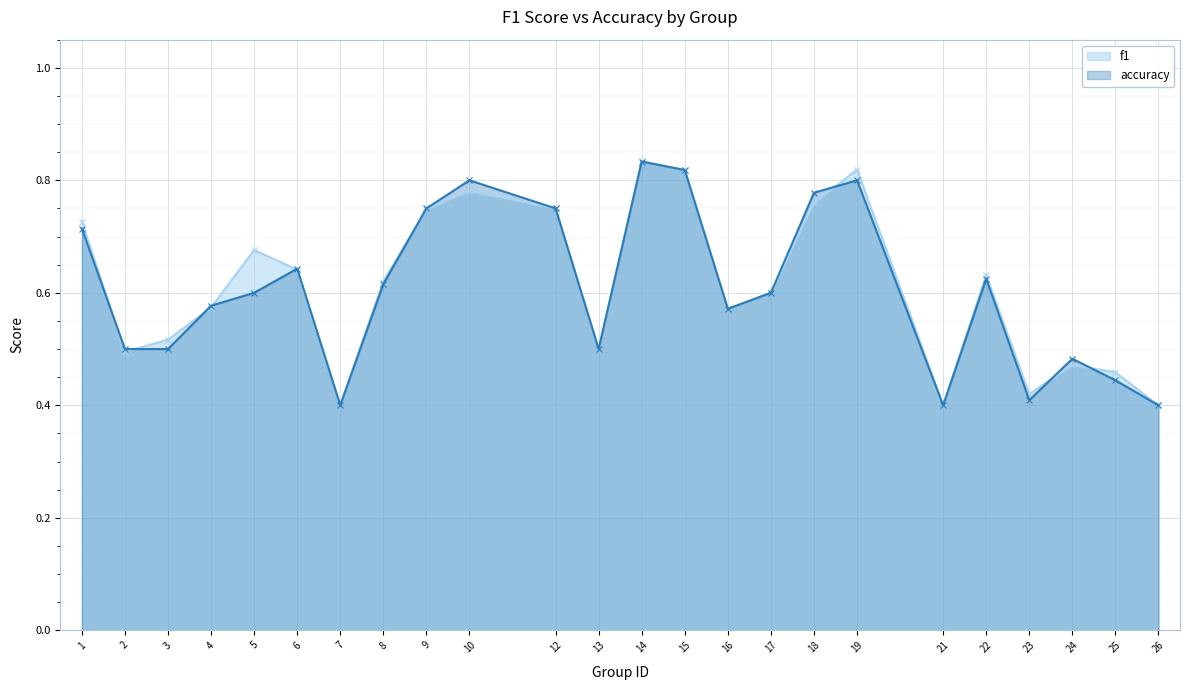

Which series has the widest spread of values?

f1